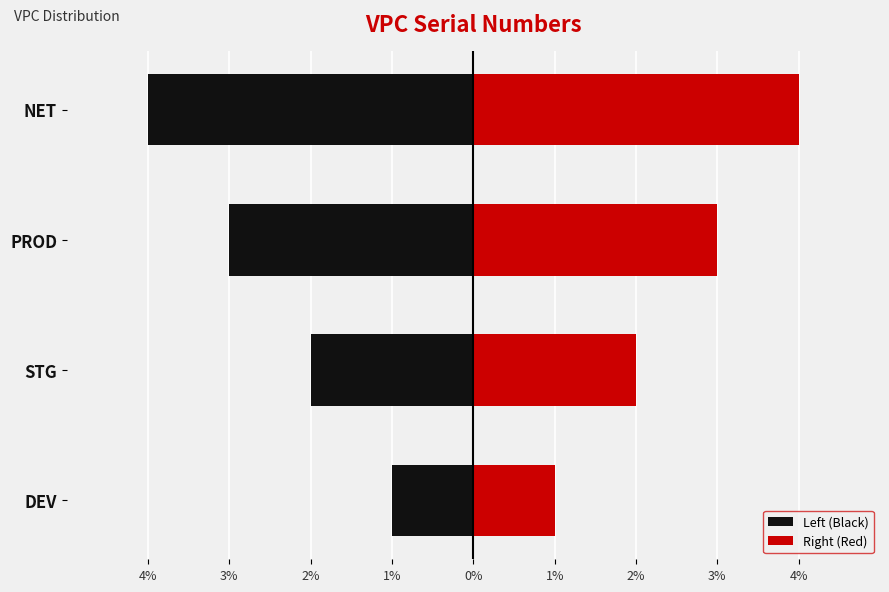

How many groups of bars are there?

4